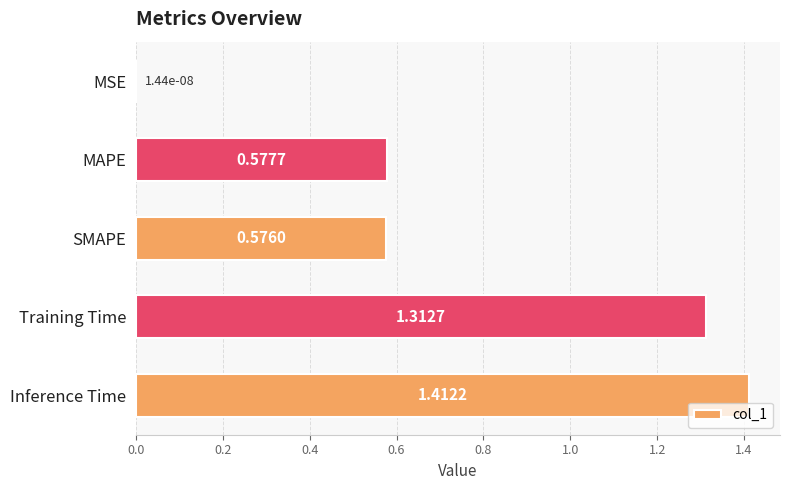

At which label is the value closest to 0?

MSE